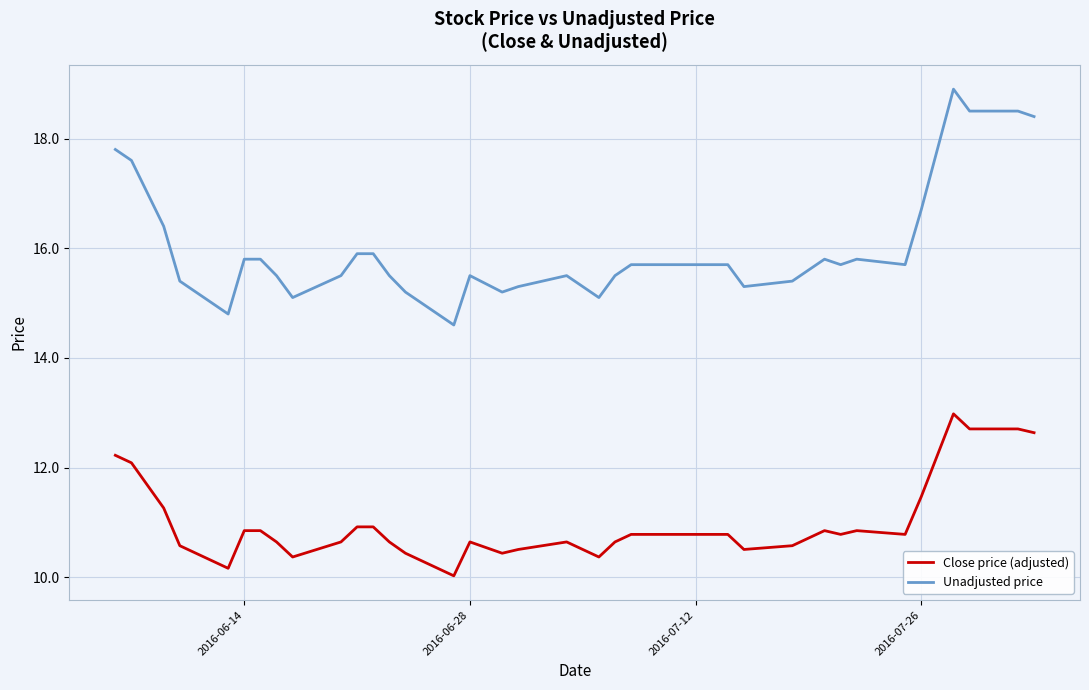

Which series has the largest total across all categories?

Unadjusted price